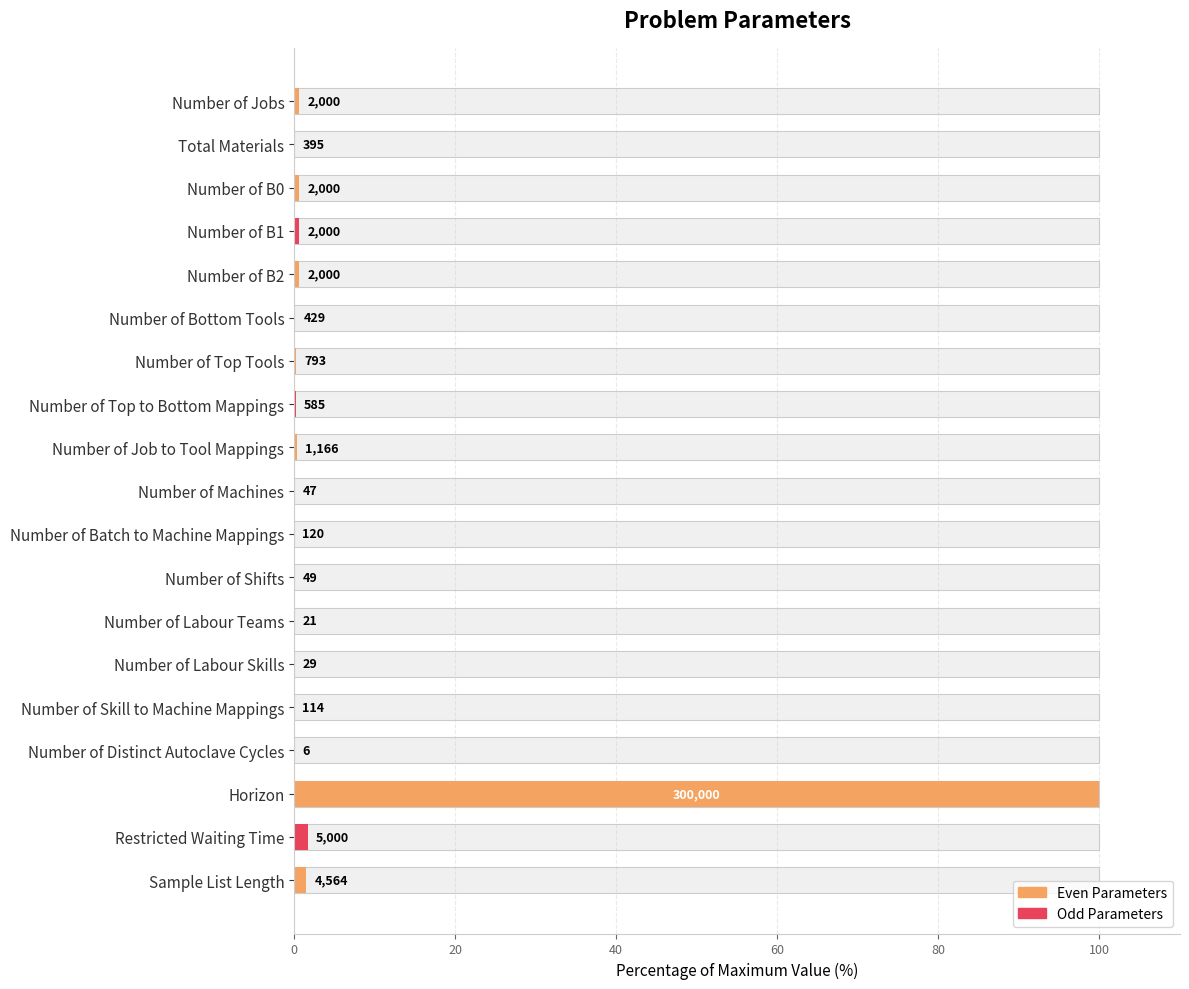

What is the maximum value shown in the chart?

100.0